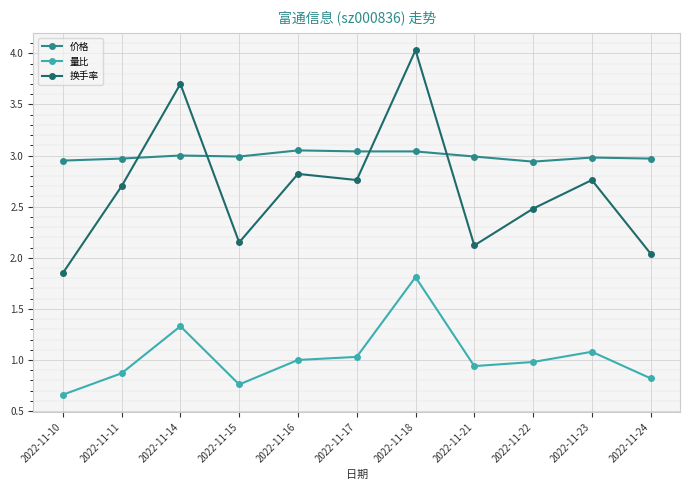

Read the 量比 value at 2022-11-22.

1.0